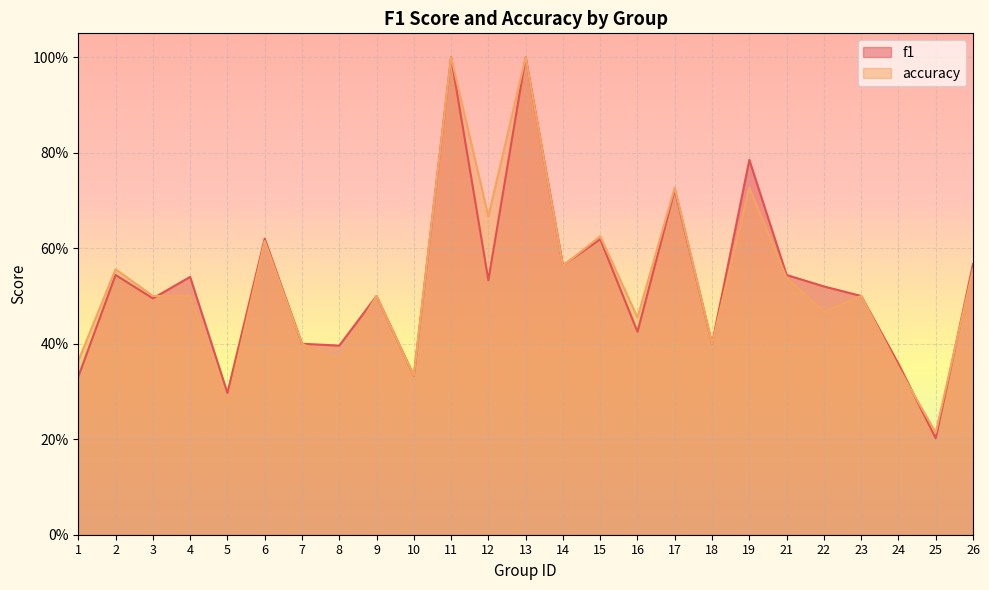

True or false: accuracy has a value of 0.7 at 12.

True